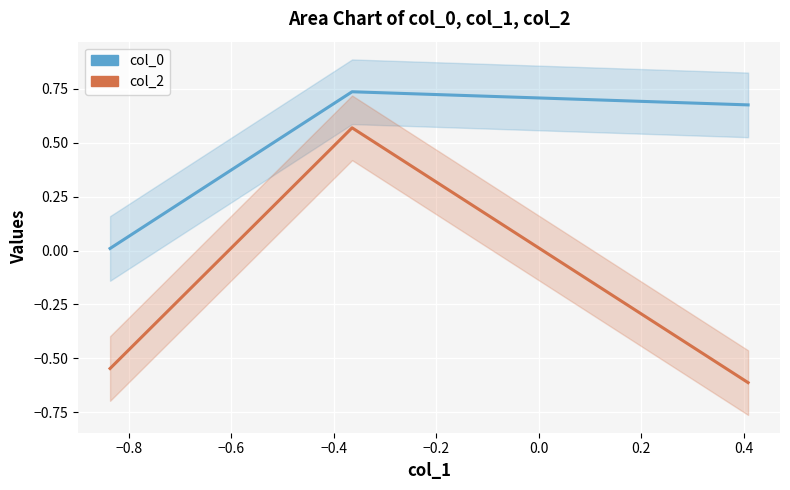

How many data points does each series have?

3